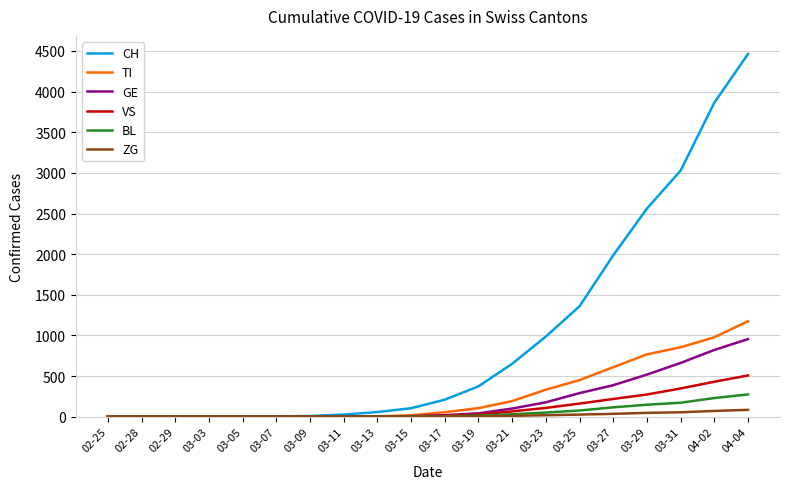

What is the difference between the maximum and second lowest values in the CH series?

4462